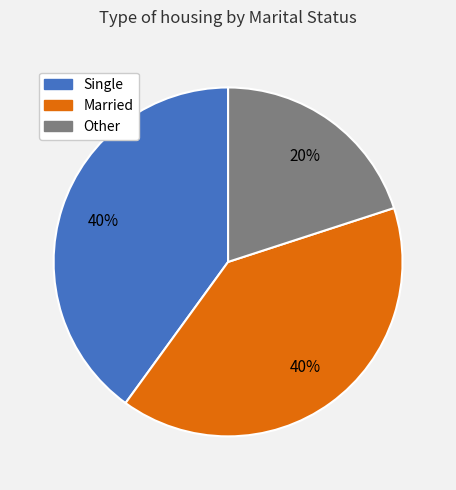

What is the smallest slice in the pie chart?

Other